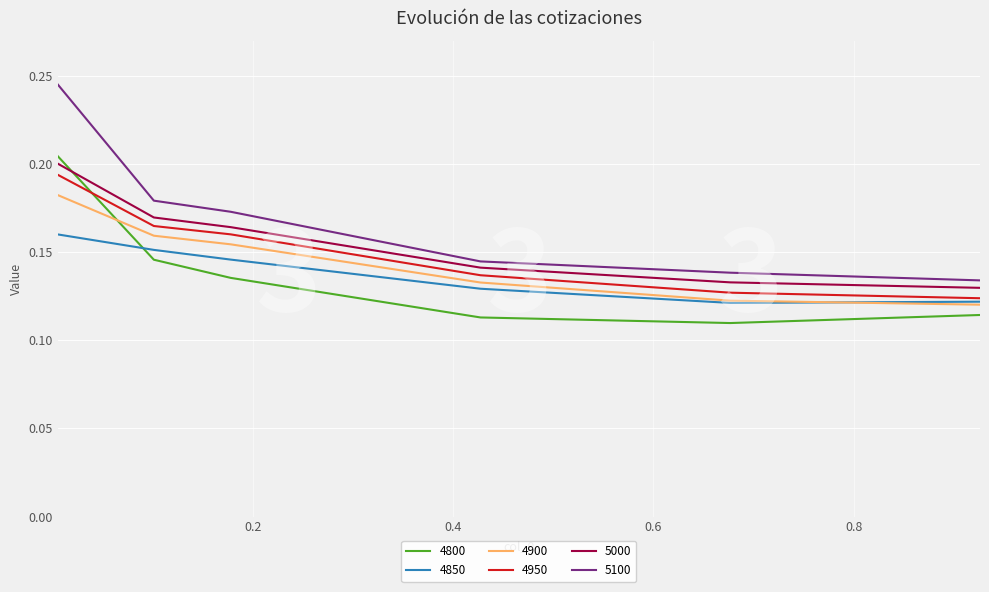

True or false: 5000 and 4850 intersect in this chart.

False